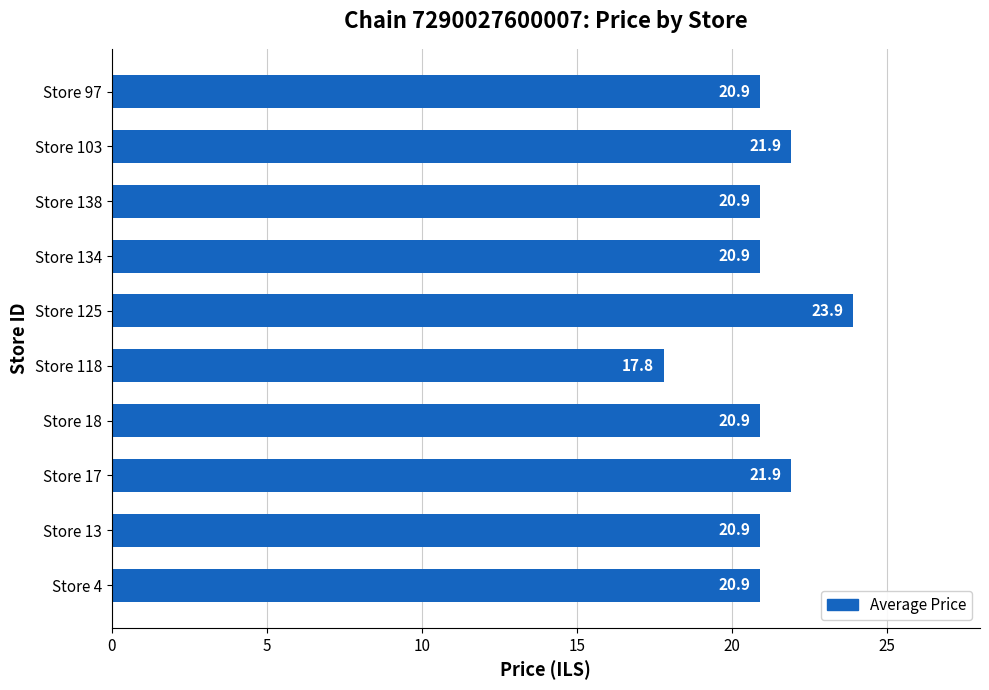

Which category has the lowest value across all series?

Store 118